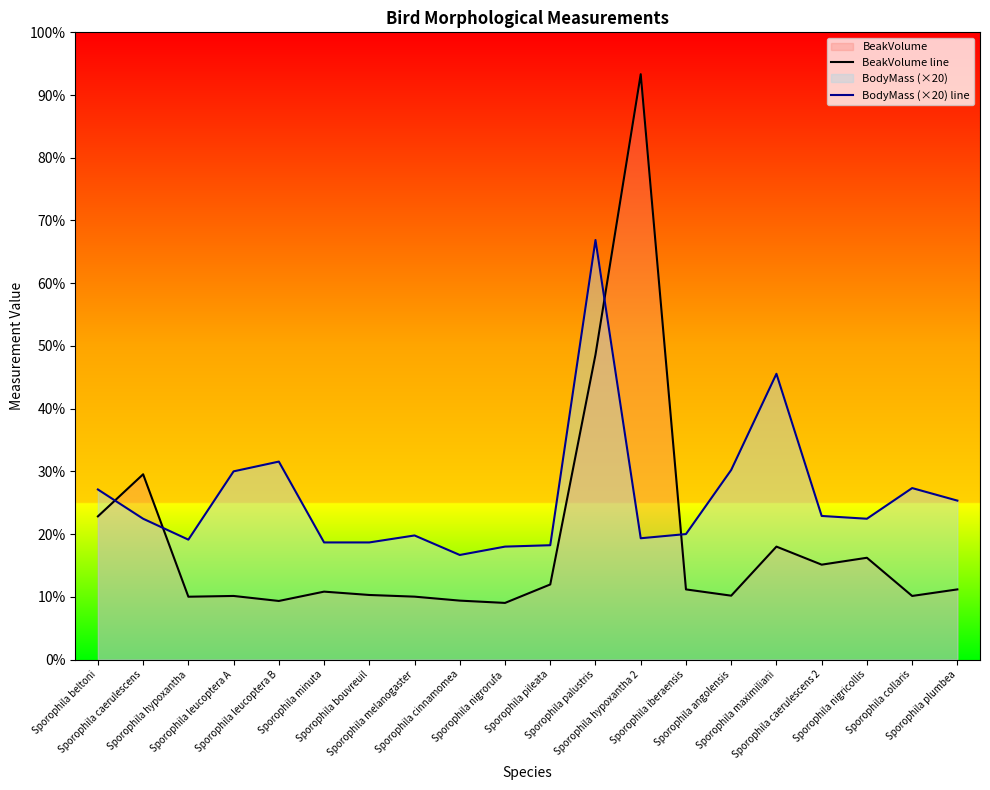

At which category does BeakVolume line reach its first local valley?

Sporophila hypoxantha